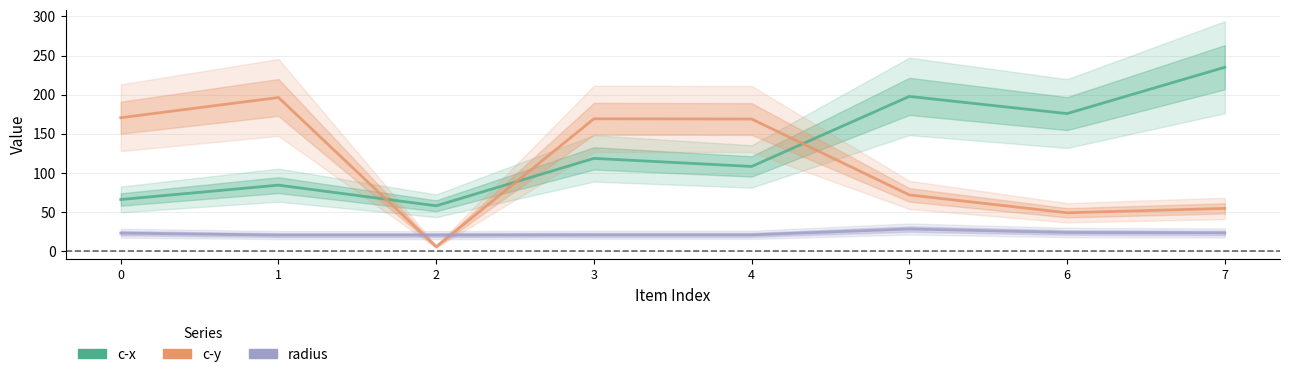

What is the difference between the highest and lowest values at 5?

169.4